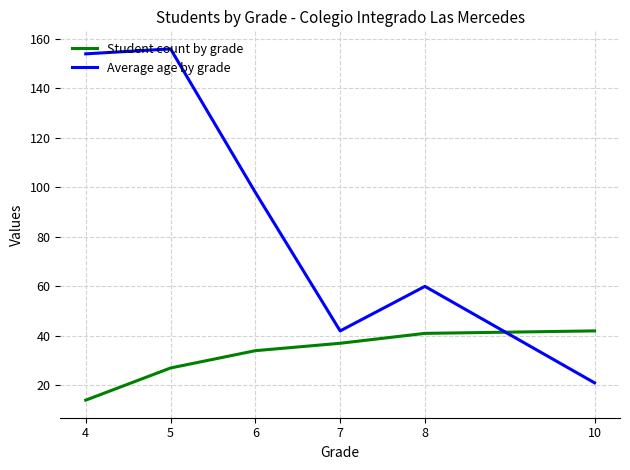

Is it true that Student count by grade equals 17 at 6?

False